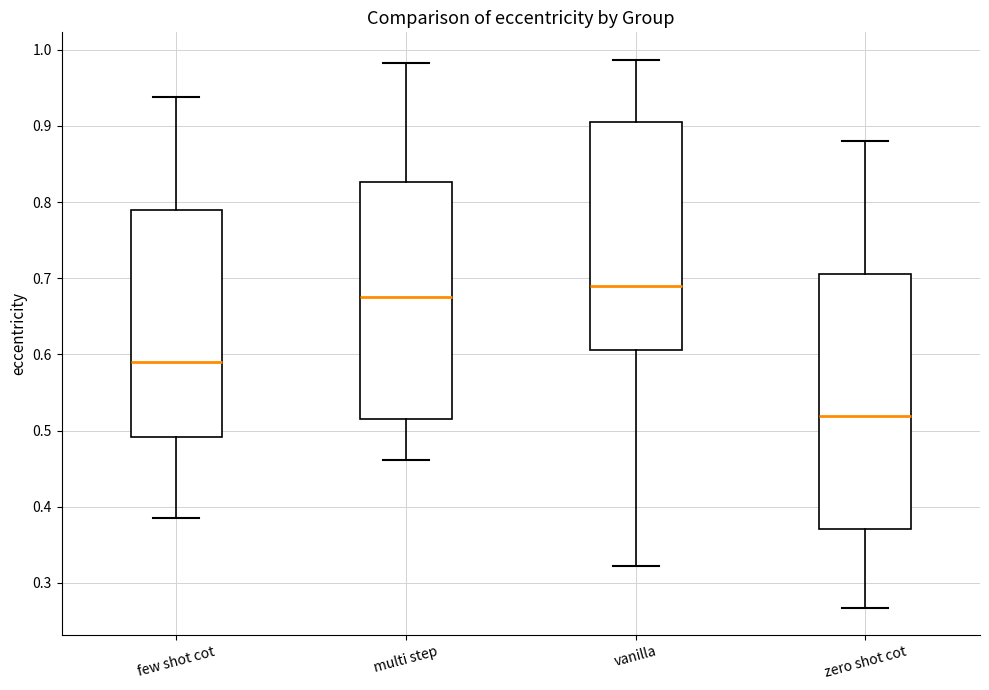

Comparing the boxes themselves (not the whiskers), which one is the tallest?

zero shot cot